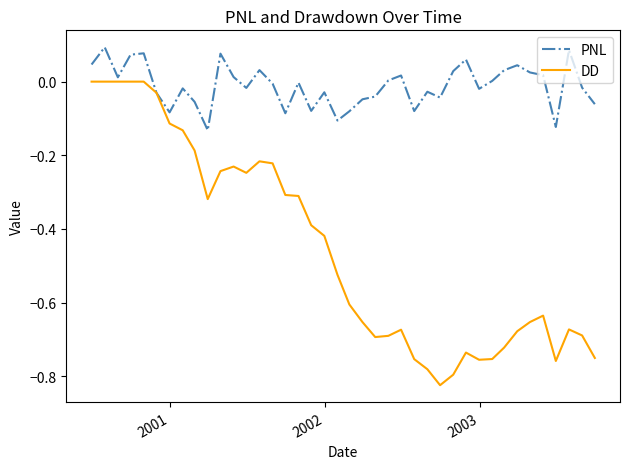

Rank the series by their average value, from lowest to highest.

DD, PNL